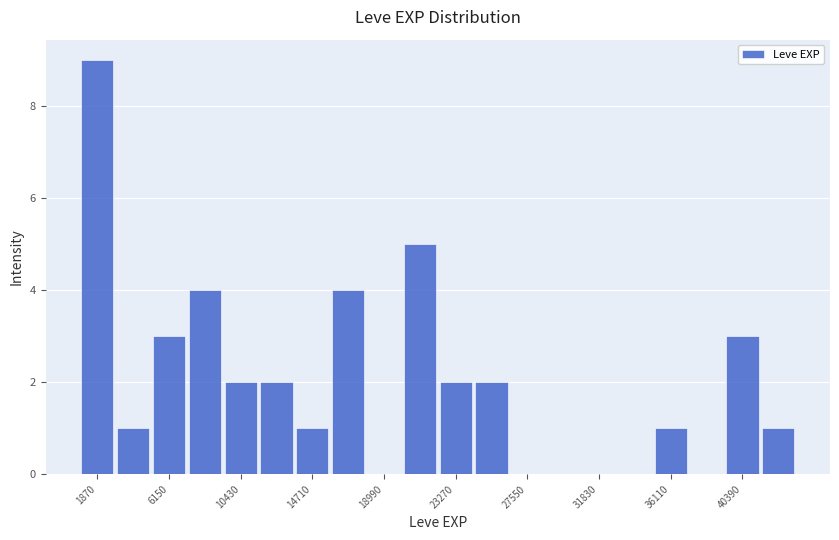

Reading left to right, list every bar in this chart as the range it spans on the x-axis followed by its height. Neither the bar edges nor the heights are printed on the chart, so give them approximately, as read against the axes.

1000 to 3000: 9
3000 to 5000: 1
5000 to 7000: 3
7000 to 9500: 4
9500 to 11500: 2
11500 to 13500: 2
13500 to 16000: 1
16000 to 18000: 4
18000 to 20000: 0
20000 to 22000: 5
22000 to 24500: 2
24500 to 26500: 2
26500 to 28500: 0
28500 to 31000: 0
31000 to 33000: 0
33000 to 35000: 0
35000 to 37000: 1
37000 to 39500: 0
39500 to 41500: 3
41500 to 43500: 1